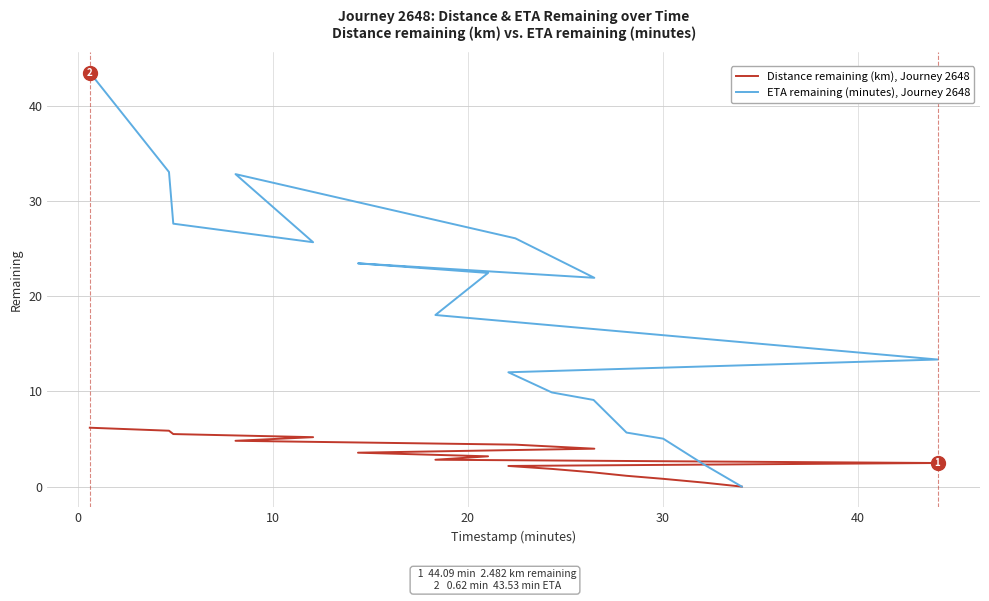

What is the average value of the ETA remaining (minutes), Journey 2648 series?

18.5